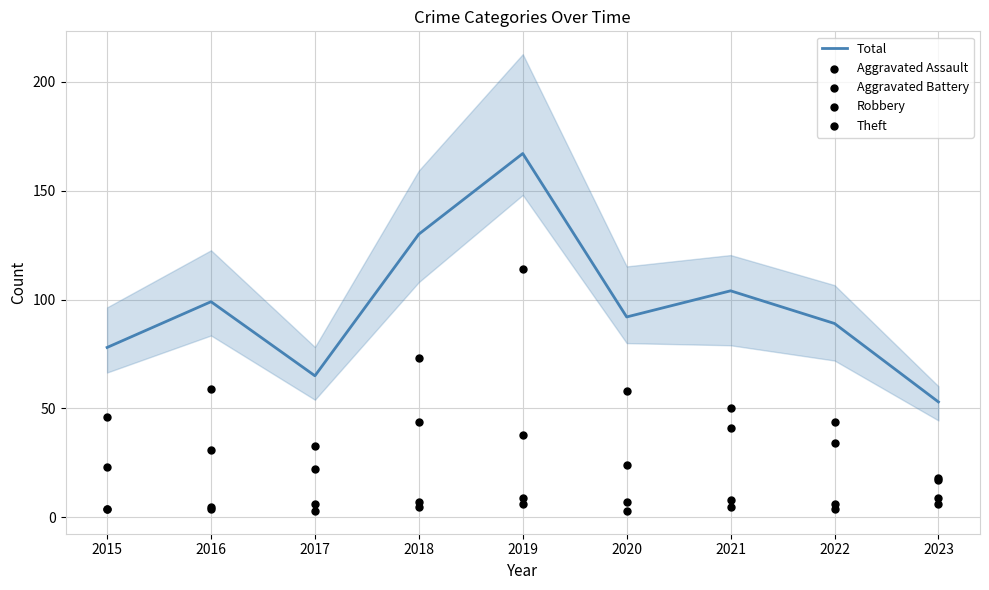

Which series contains the highest Y value?

Total